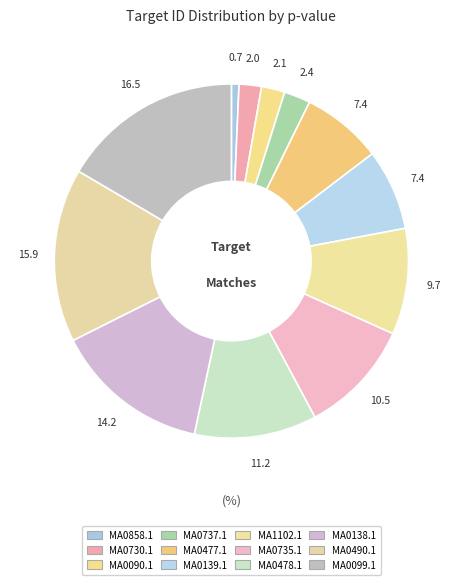

What is the smallest slice in the pie chart?

MA0858.1